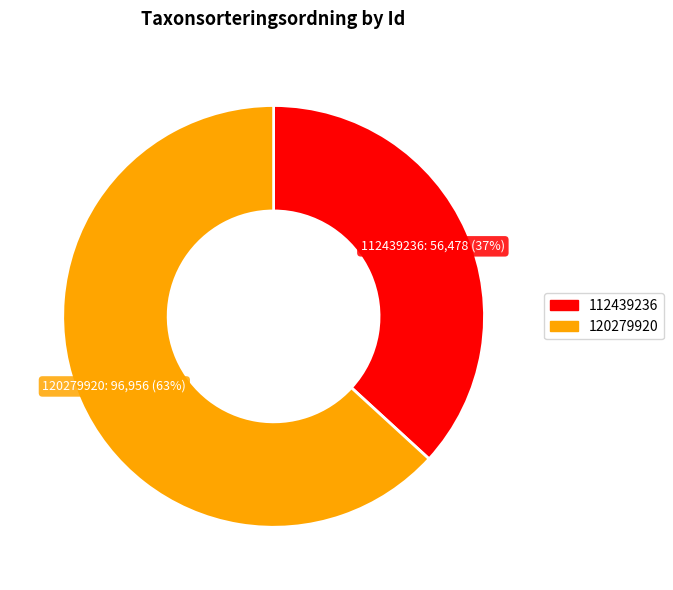

Rank the categories by value from lowest to highest.

112439236, 120279920